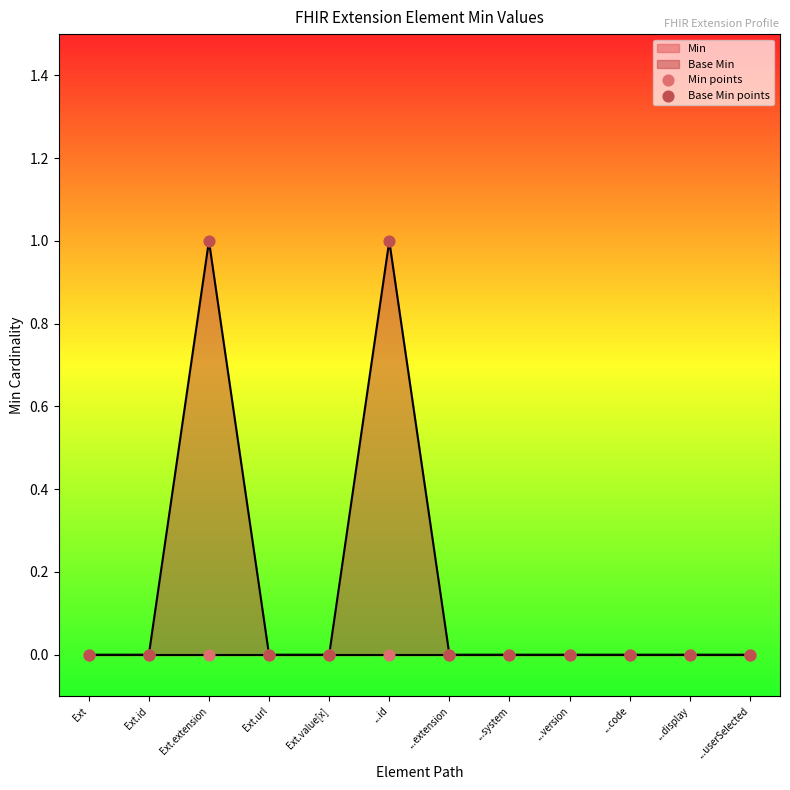

Which series has the largest Y range (max minus min)?

Base Min points